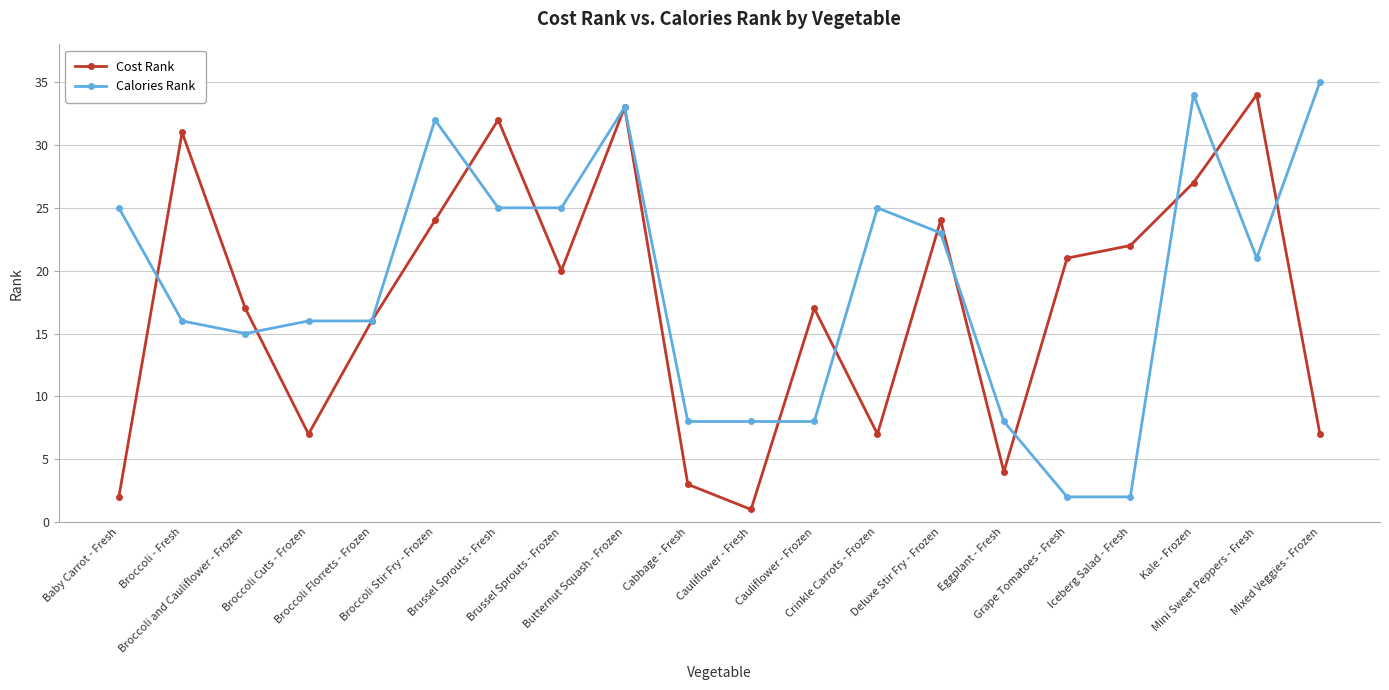

True or false: Cost Rank has more than 0 points higher than both neighbors.

True